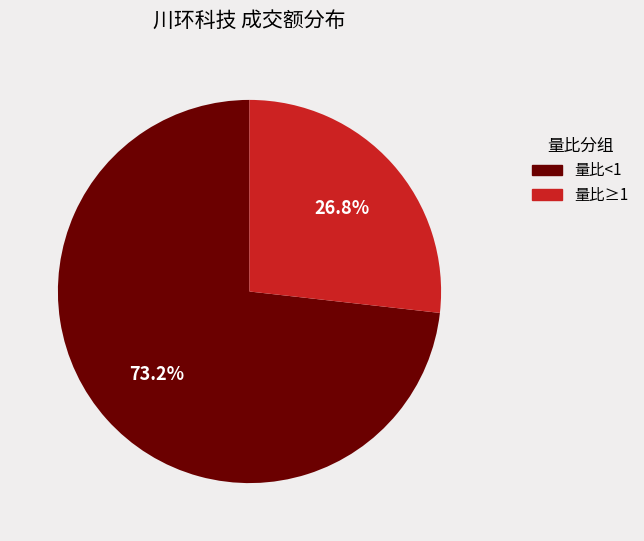

How many slices are in this pie chart?

2